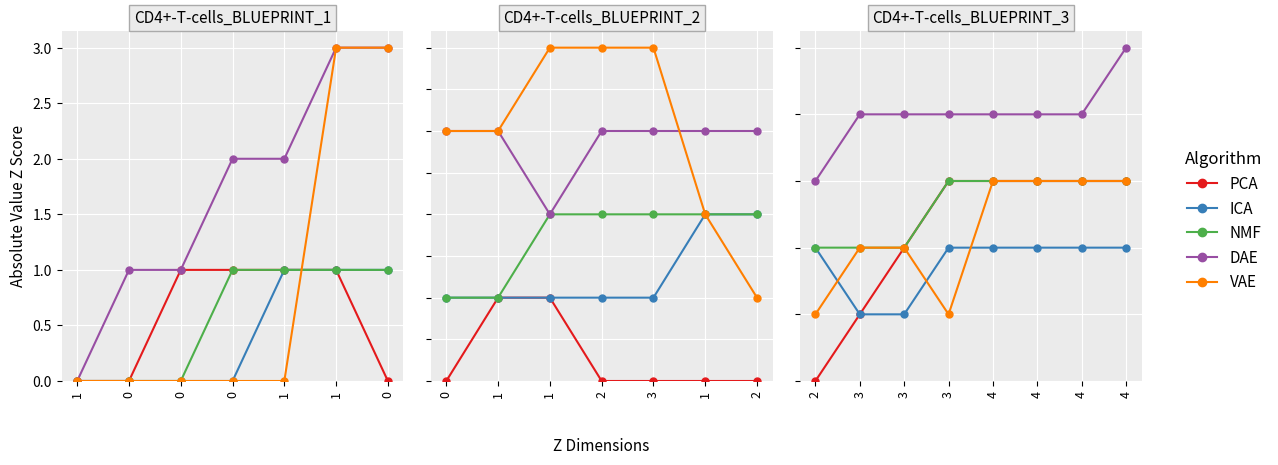

How many positive values does the PCA series have?

7